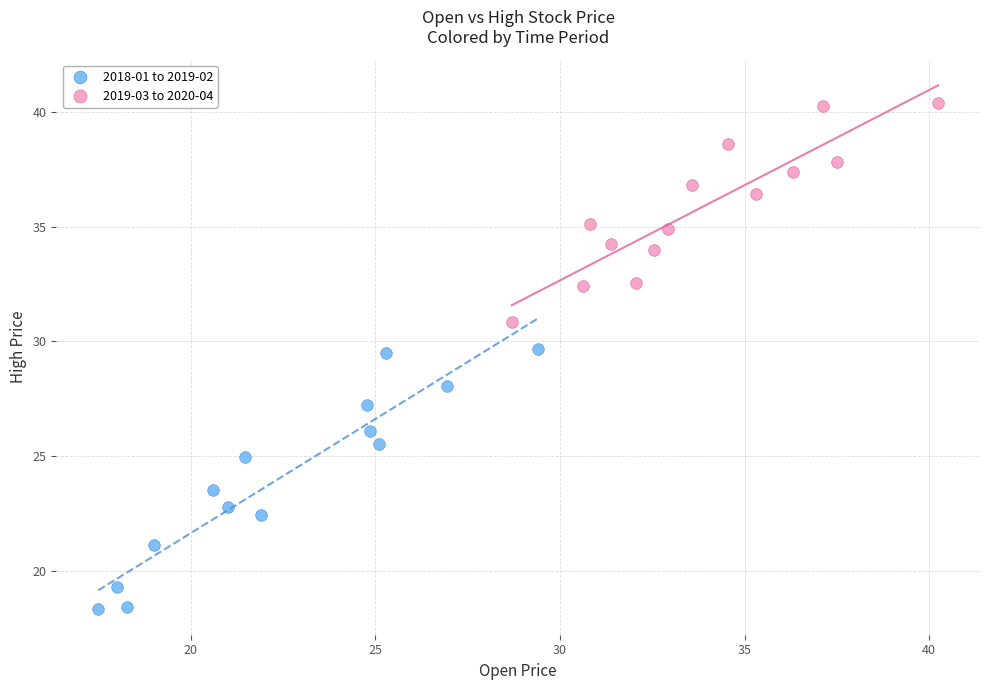

Which series contains the highest Y value?

2019-03 to 2020-04